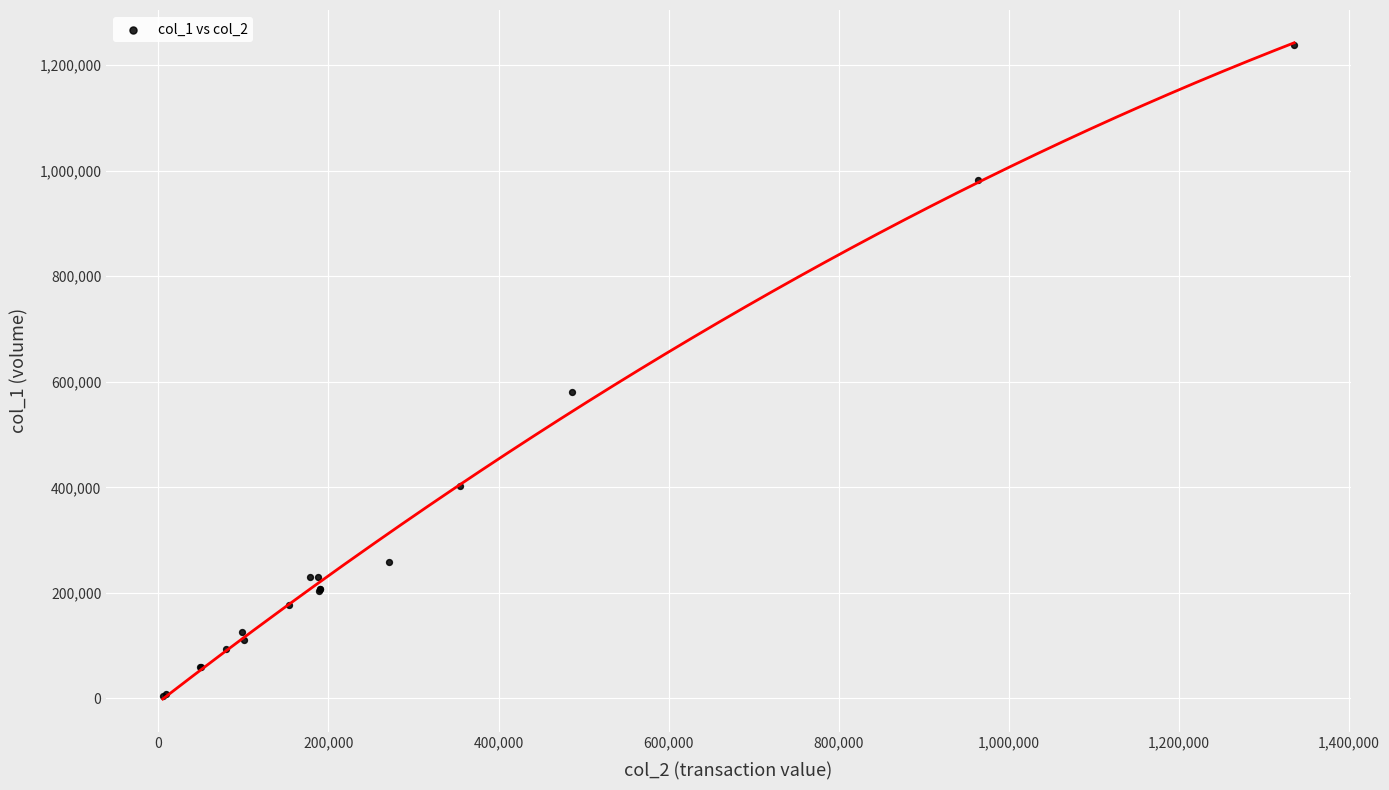

What Y value in the scatter plot is closest to 621000?

581000